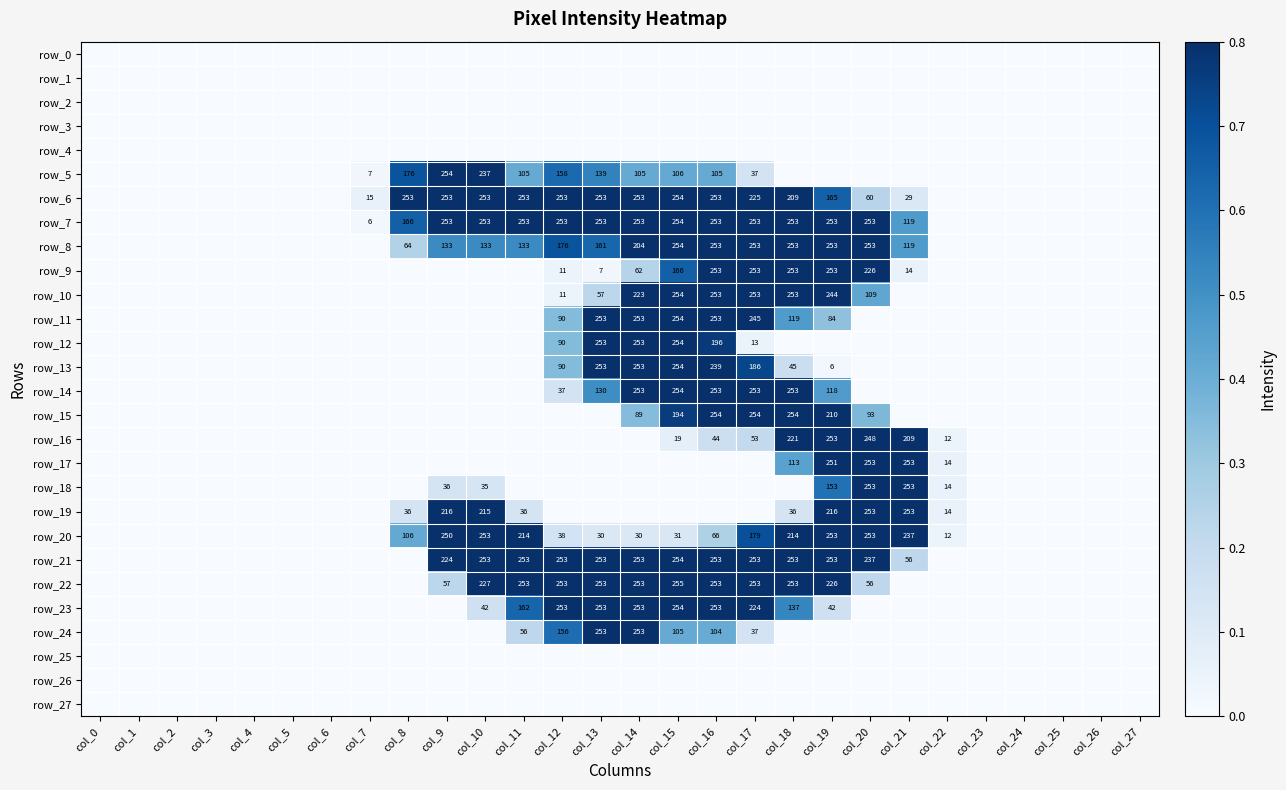

How many values in the row_21 series exceed 0?

13